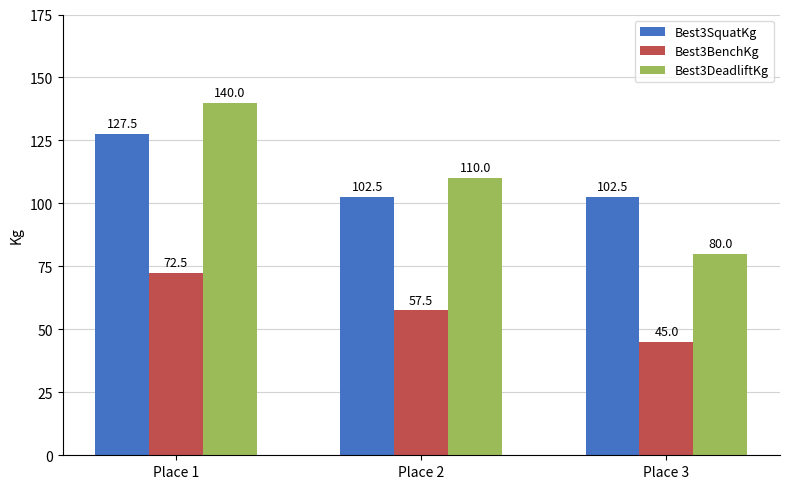

Which series has the largest range (max minus min)?

Best3DeadliftKg